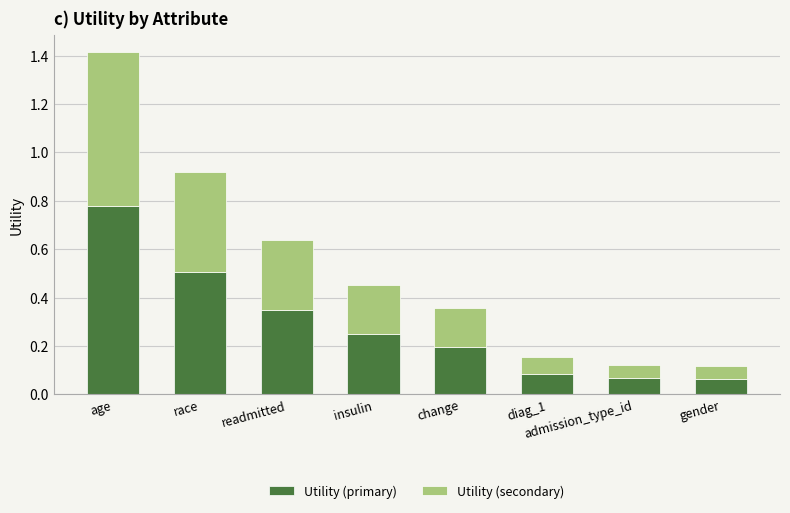

Which category has the highest value in the Utility (primary) series?

age